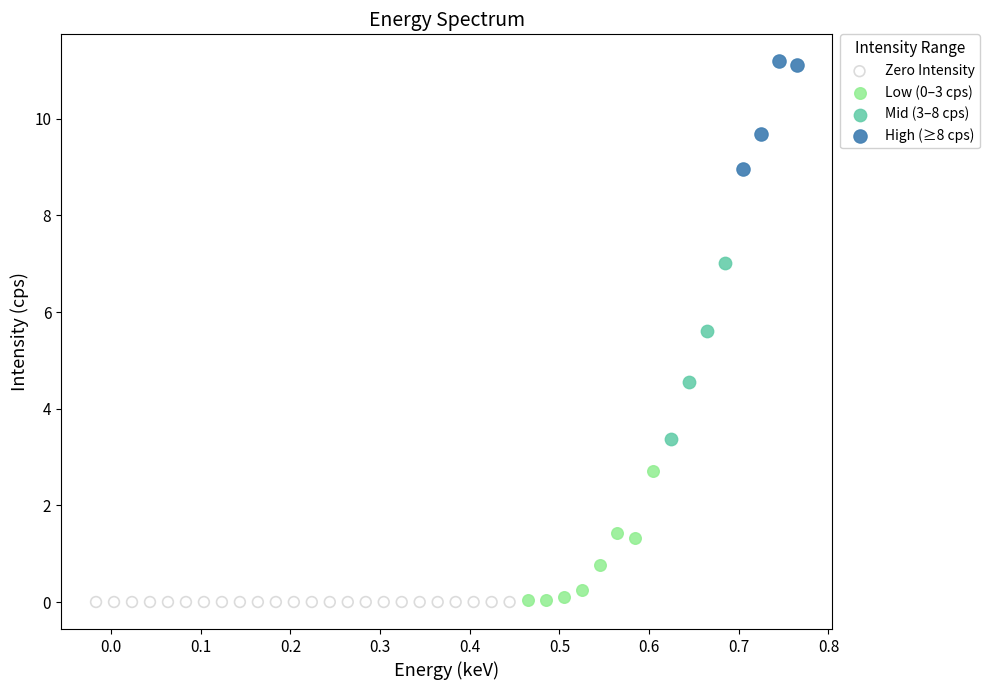

Which series contains the highest Y value?

High (≥8 cps)